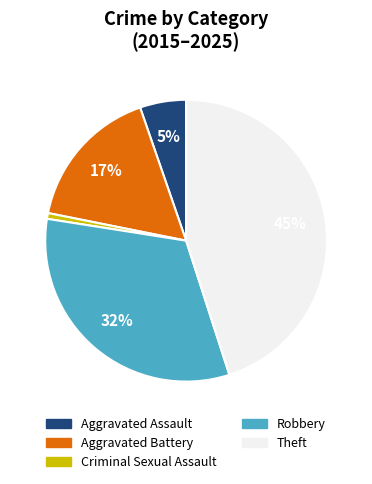

Does any single category account for the majority?

No